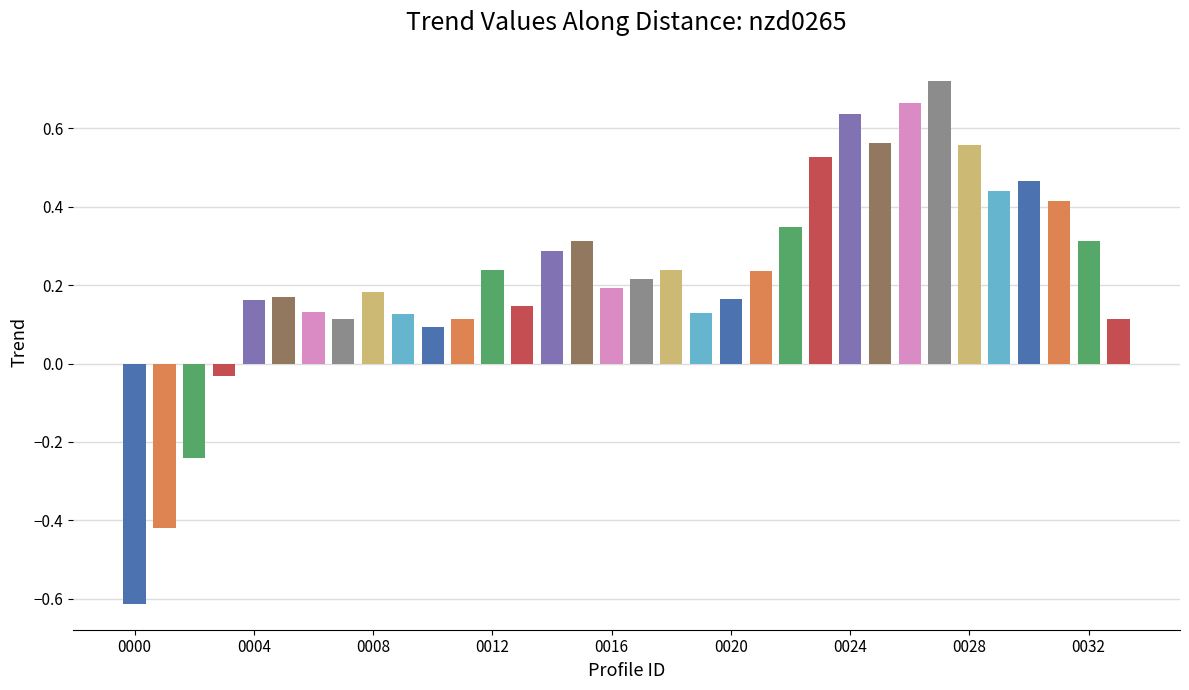

What is the sum of all values?

7.7